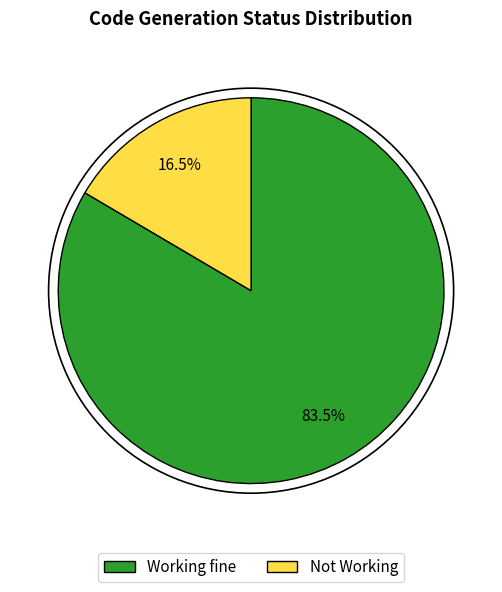

Is there any slice that represents more than half of the pie?

Yes